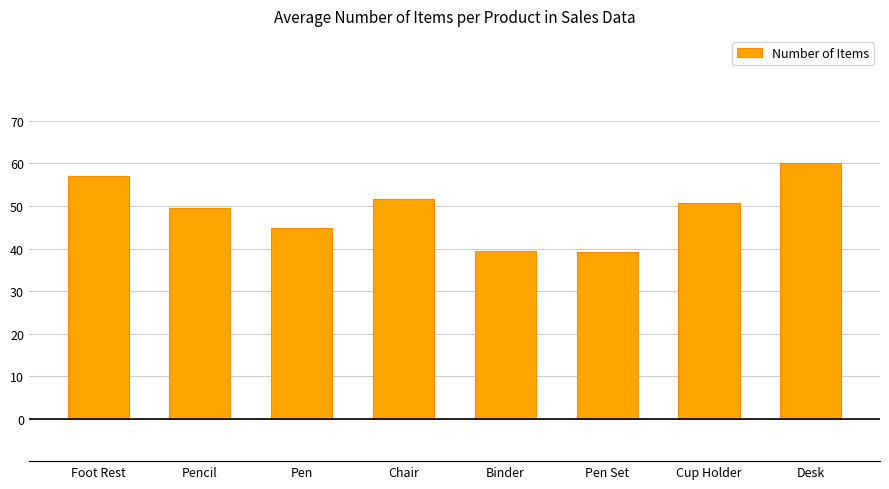

What is the difference between the values at Desk and Binder?

20.5